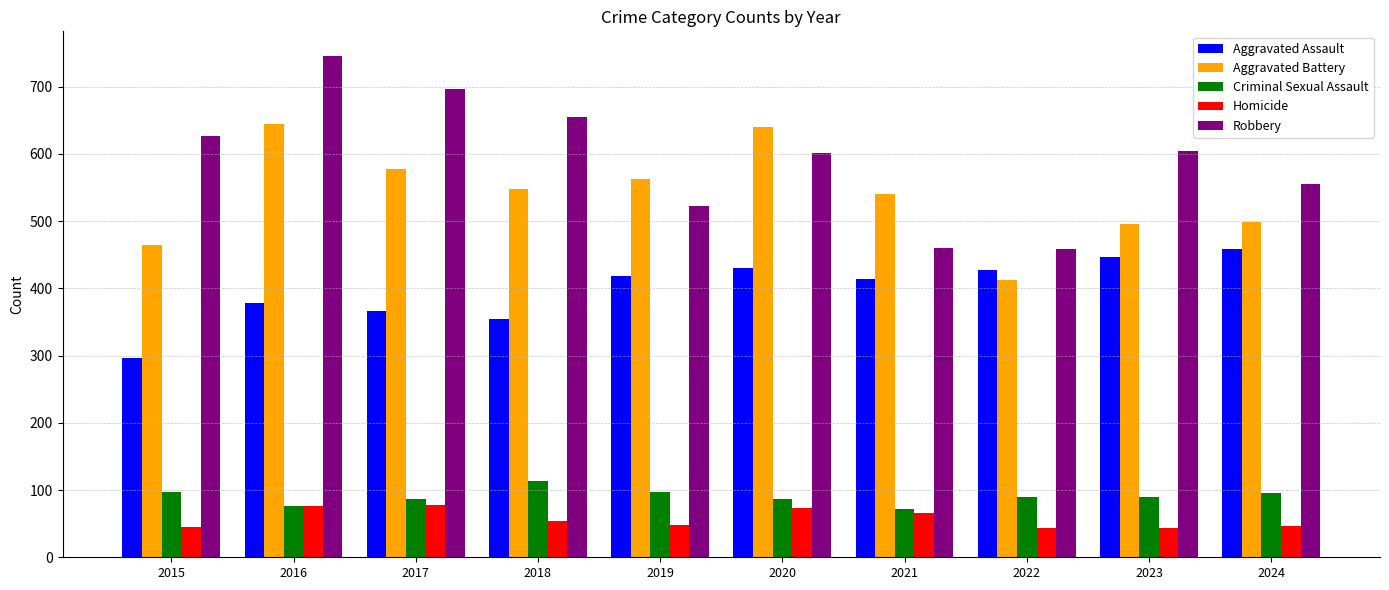

What is the sum of the Homicide values at 2018 and 2023?

97